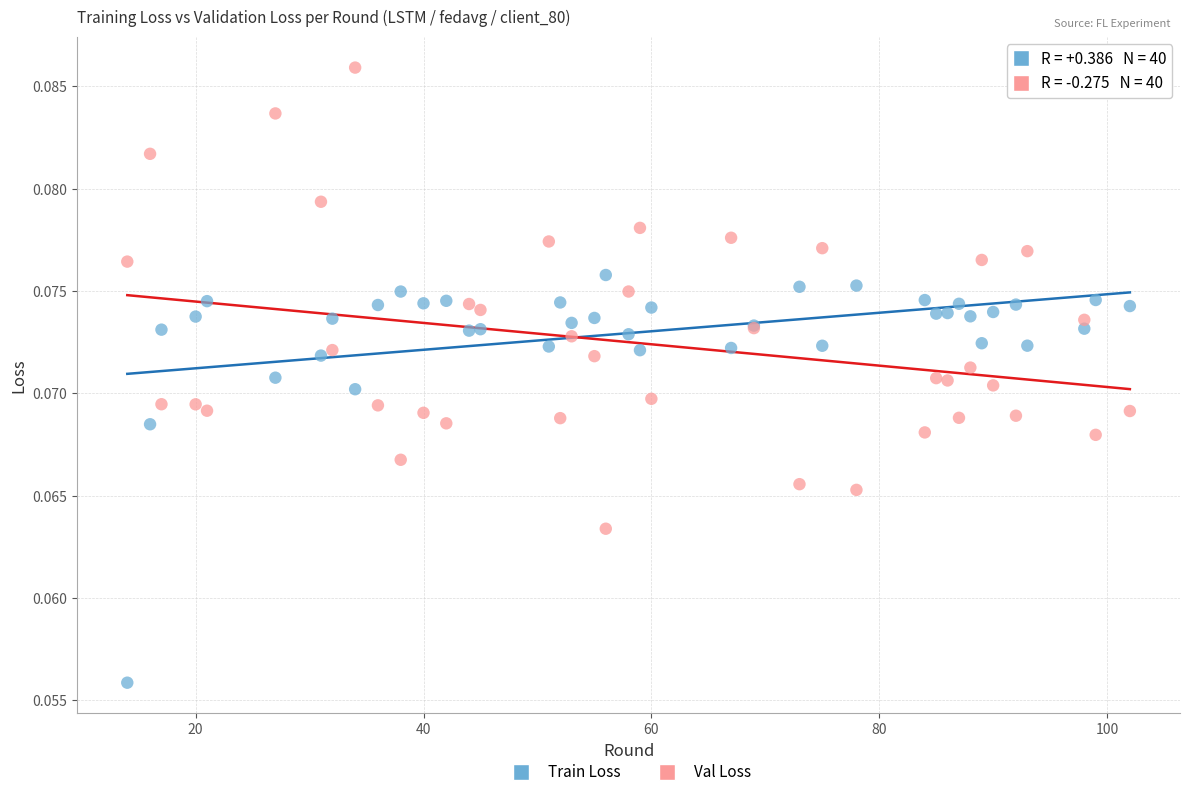

Which series reaches the minimum Y coordinate?

Train Loss